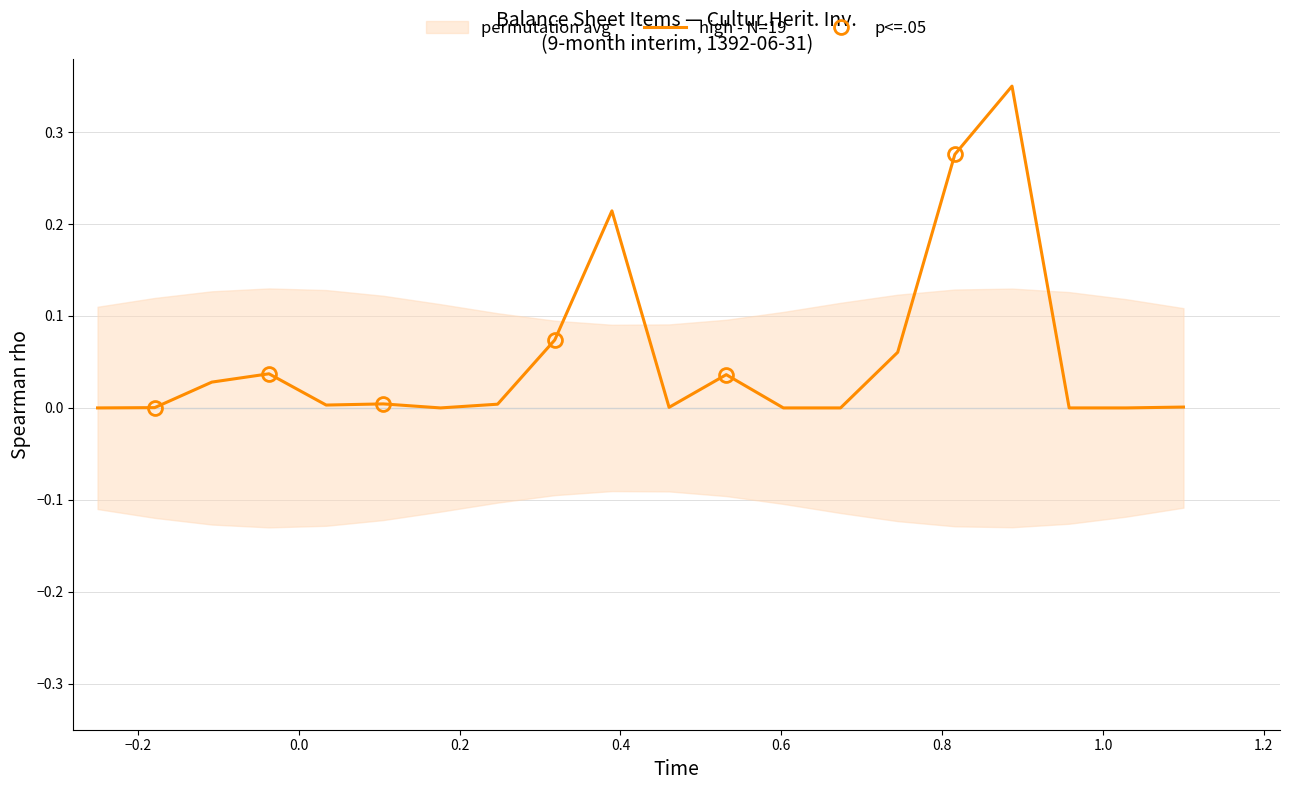

What is the greatest value displayed?

0.3